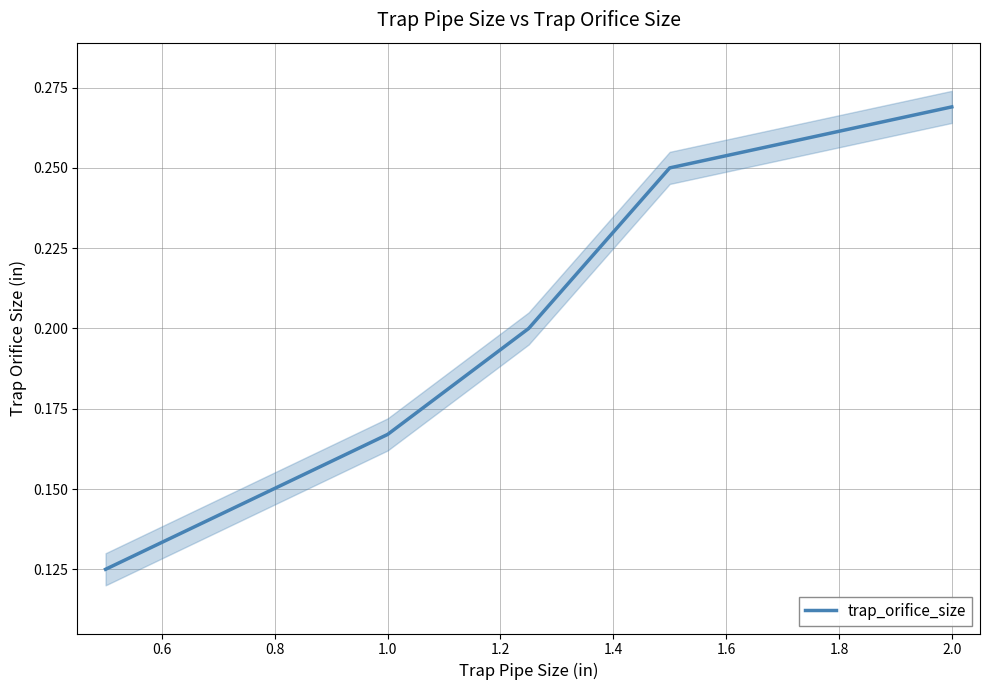

How many values are between 0 and 1?

6